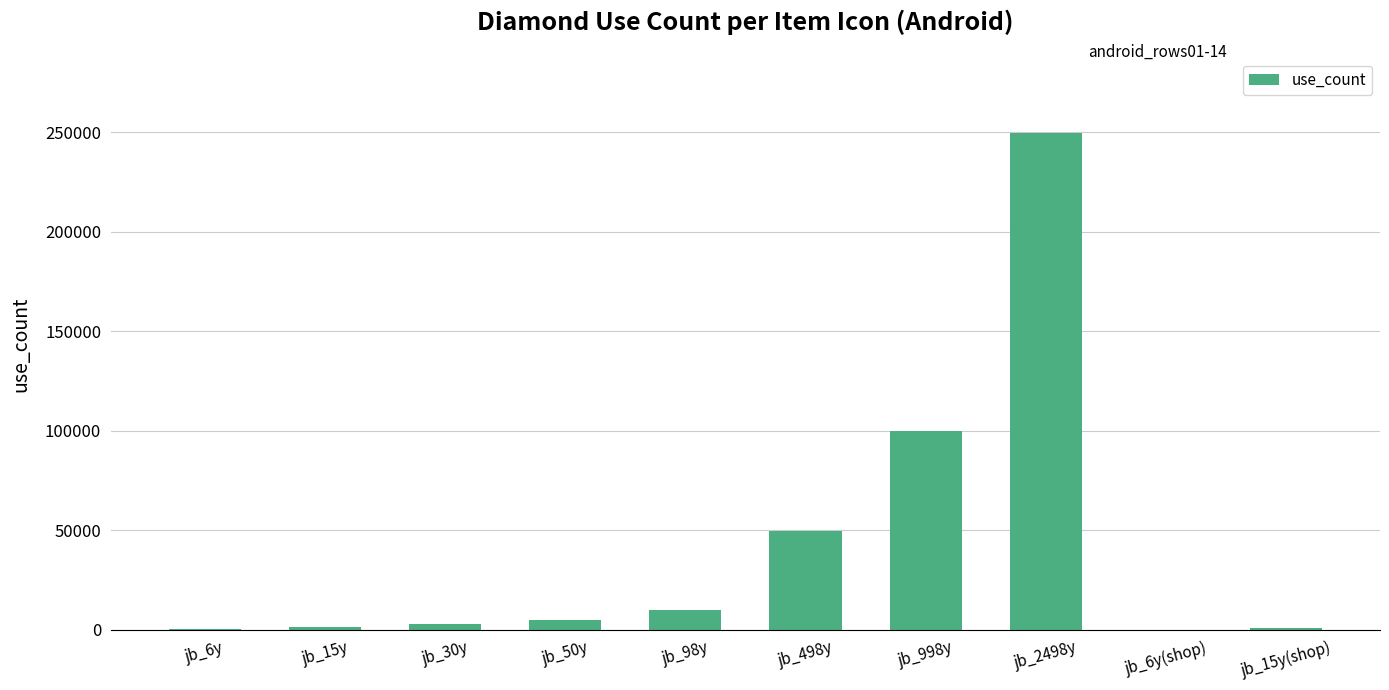

What is the ratio of the value at jb_998y to the value at jb_498y?

2.0